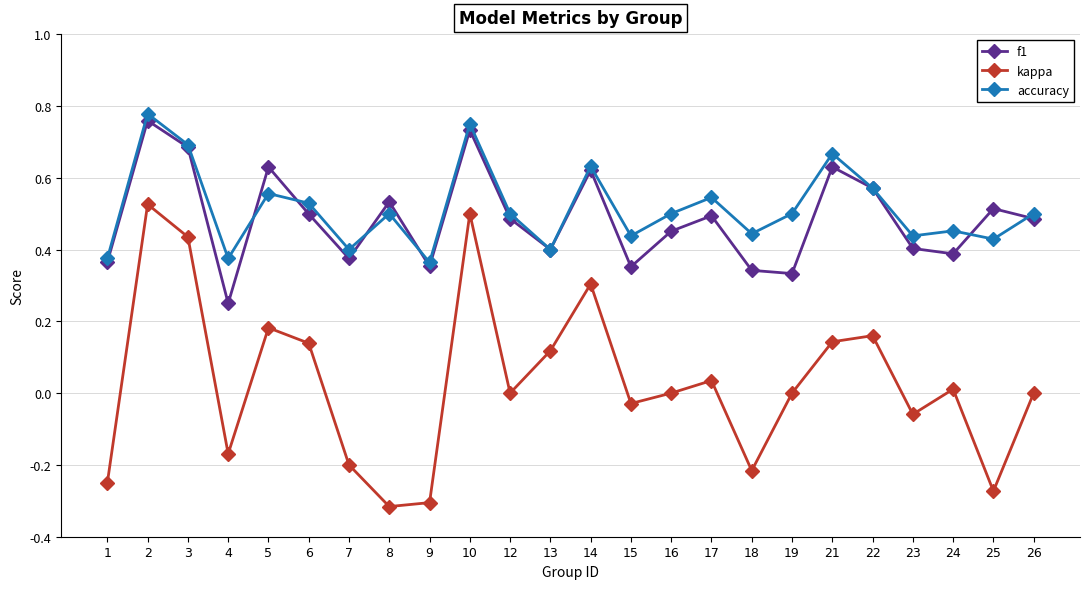

Where is the first local maximum for f1?

2